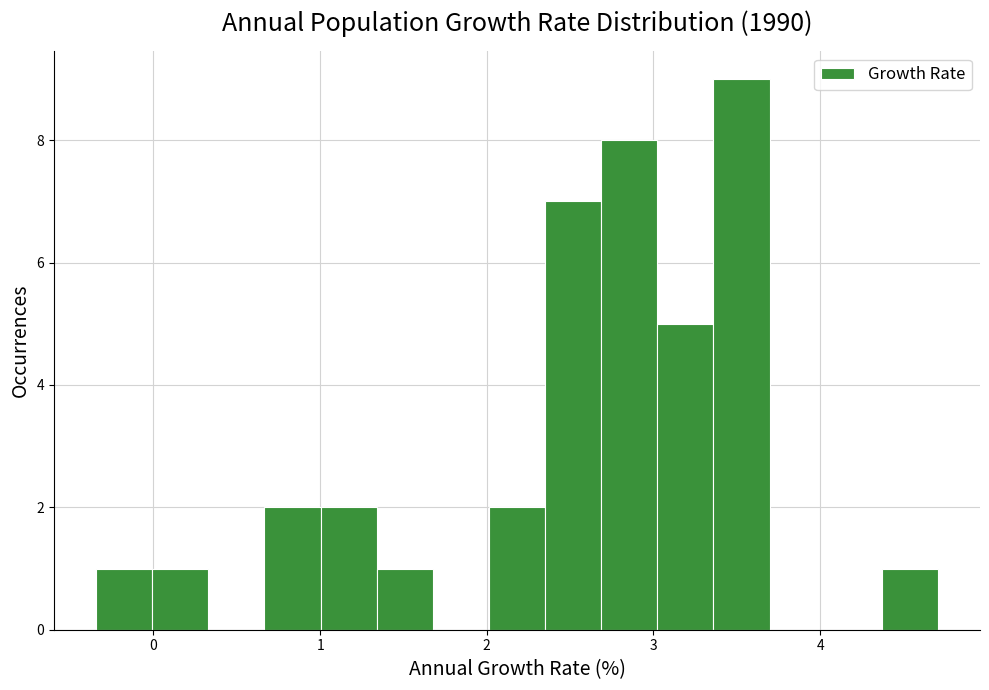

Around what value on the x-axis is the tallest bar? Give the approximate position of its centre, as read against the axis.

3.5